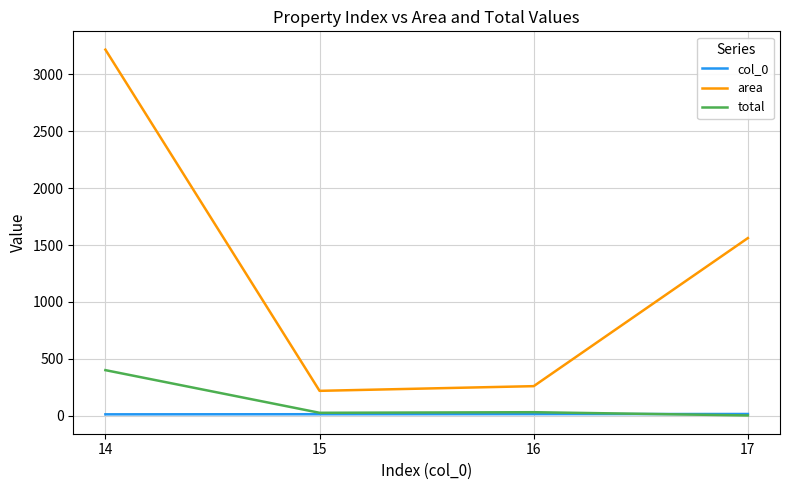

Is it true that col_0 equals 14.0 at 14?

True